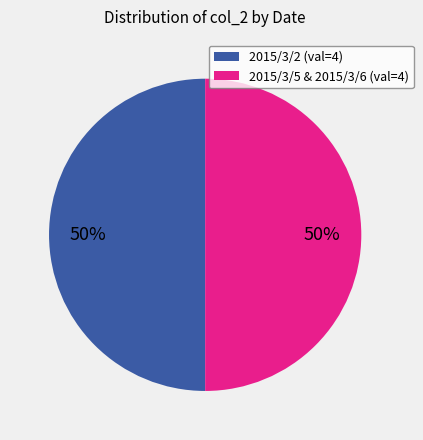

To the nearest percent, what is the average slice percentage?

50%